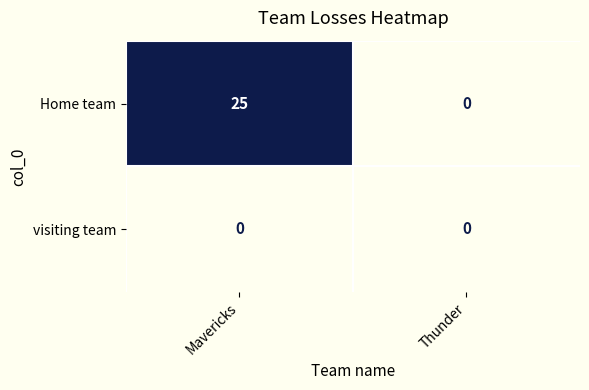

At how many categories does at least one series exceed 22?

1